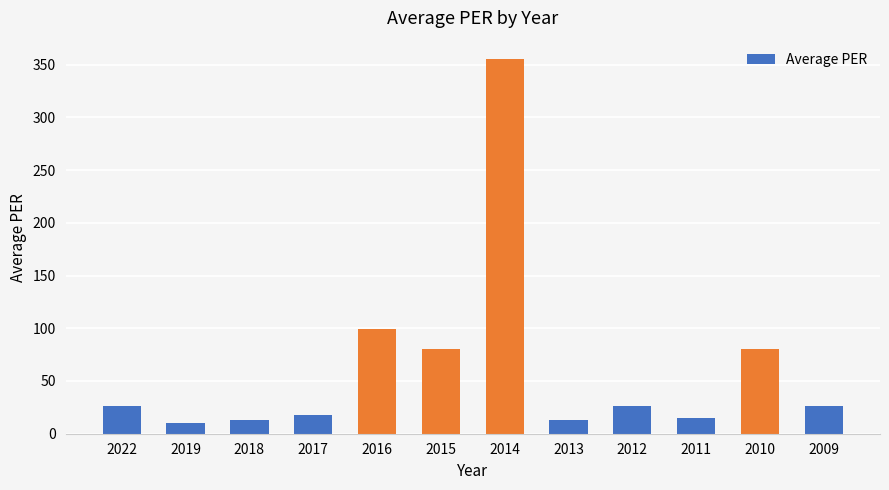

What is the difference between the values at 2016 and 2017?

81.0